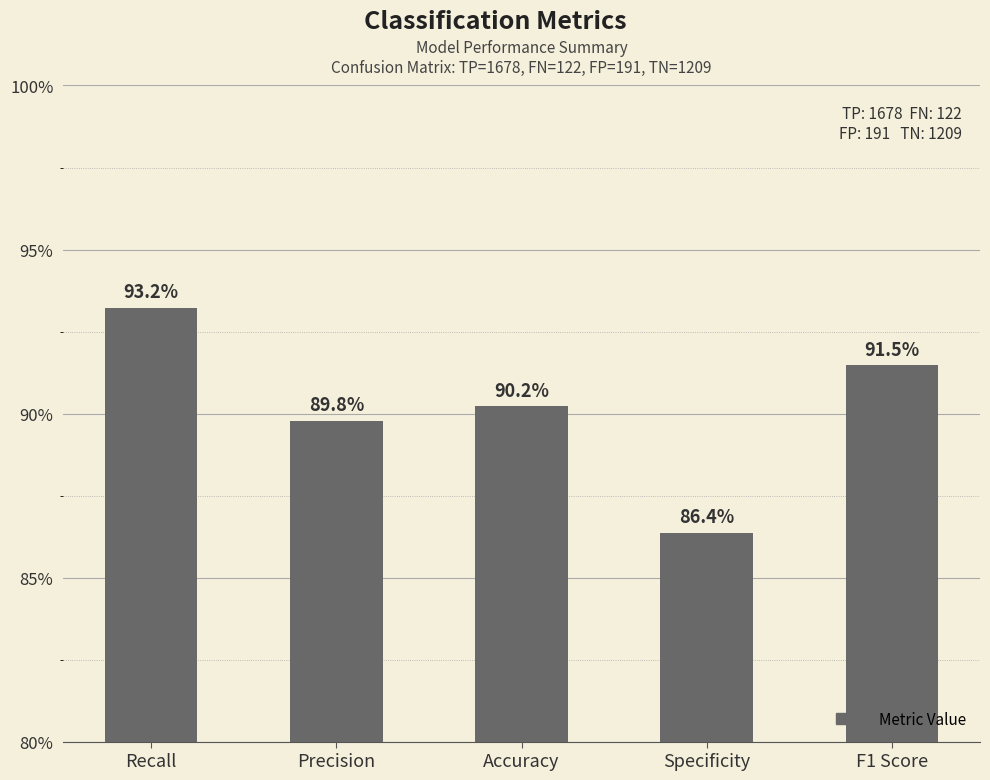

Does the chart contain any negative values?

No